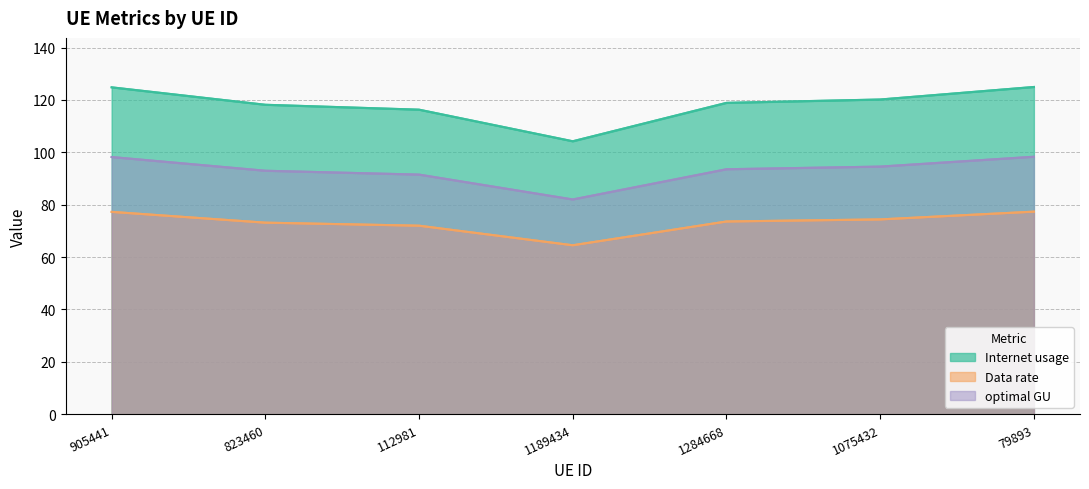

Reading left to right, transcribe all the data shown in this chart.

Internet usage: 124.8	118.2	116.3	104.2	118.9	120.2	125.0
Data rate: 77.3	73.2	72.0	64.5	73.6	74.4	77.4
optimal GU: 98.2	93.0	91.5	82.0	93.5	94.6	98.3